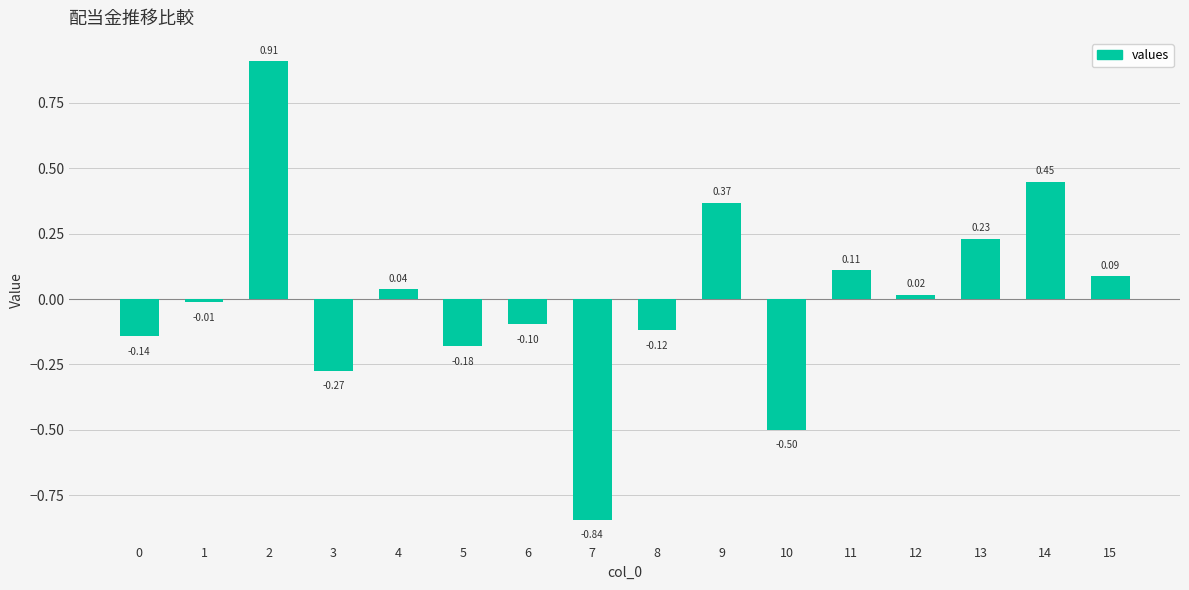

What is the difference between the maximum and minimum values?

1.8